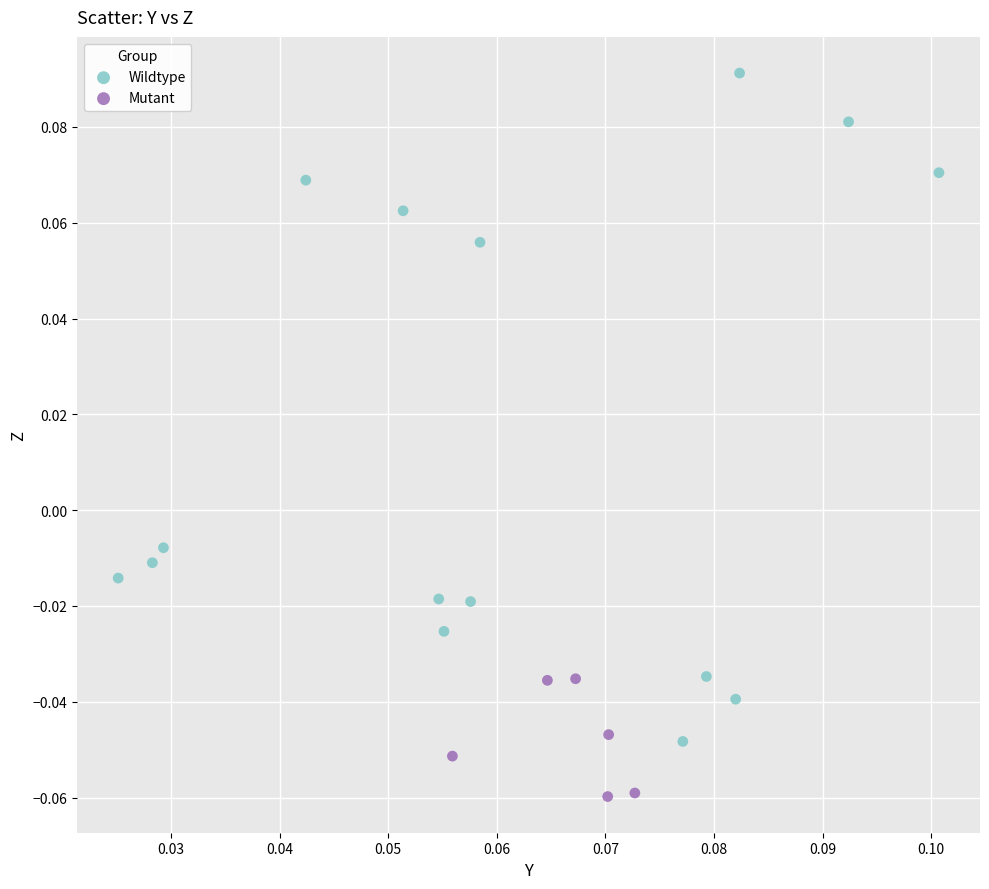

Which series has the largest Y range (max minus min)?

Wildtype